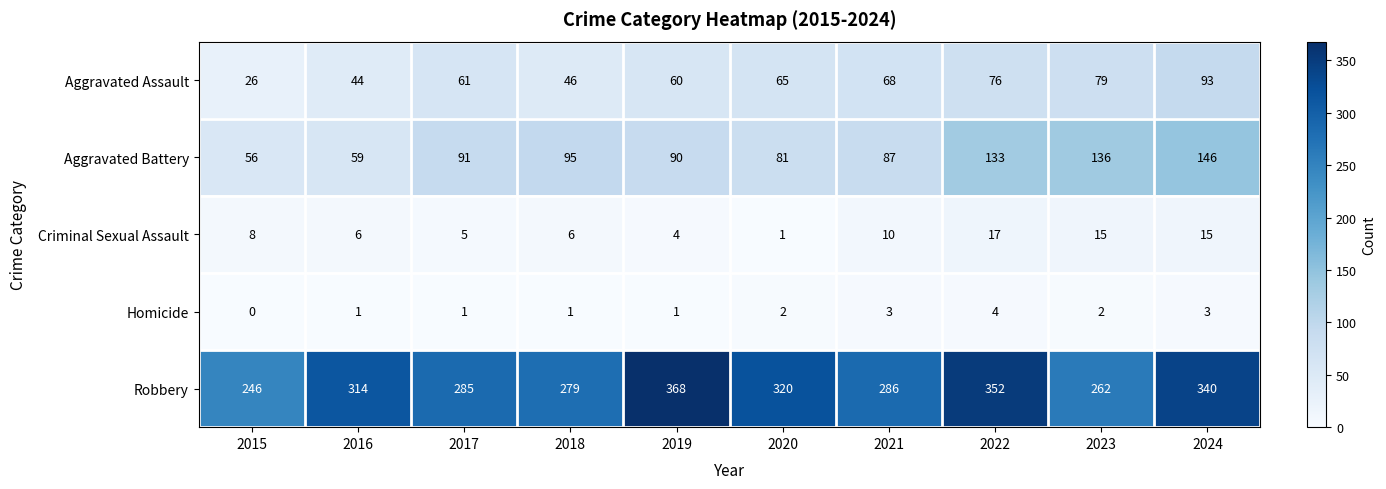

Rank the series at 2022 from highest to lowest value.

Robbery, Aggravated Battery, Aggravated Assault, Criminal Sexual Assault, Homicide